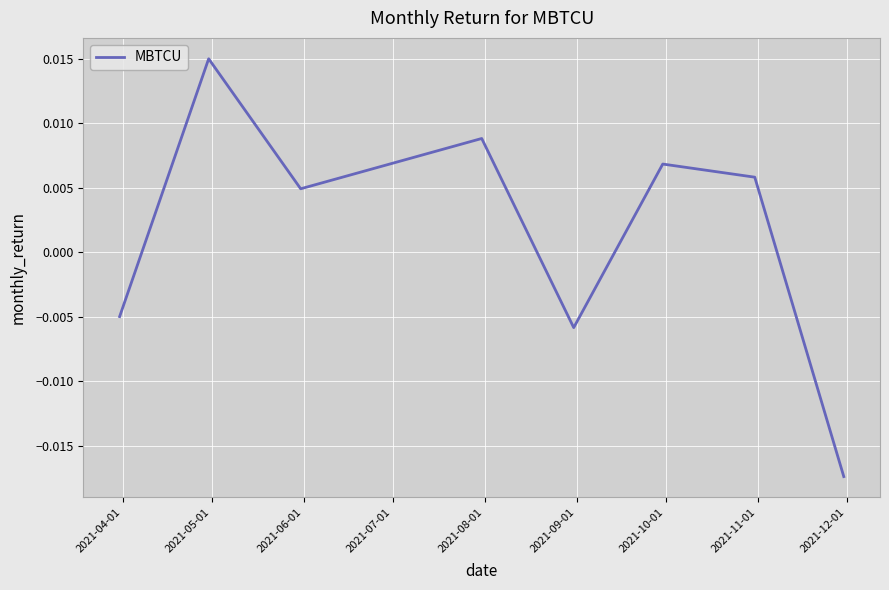

How many series are shown in this chart?

1